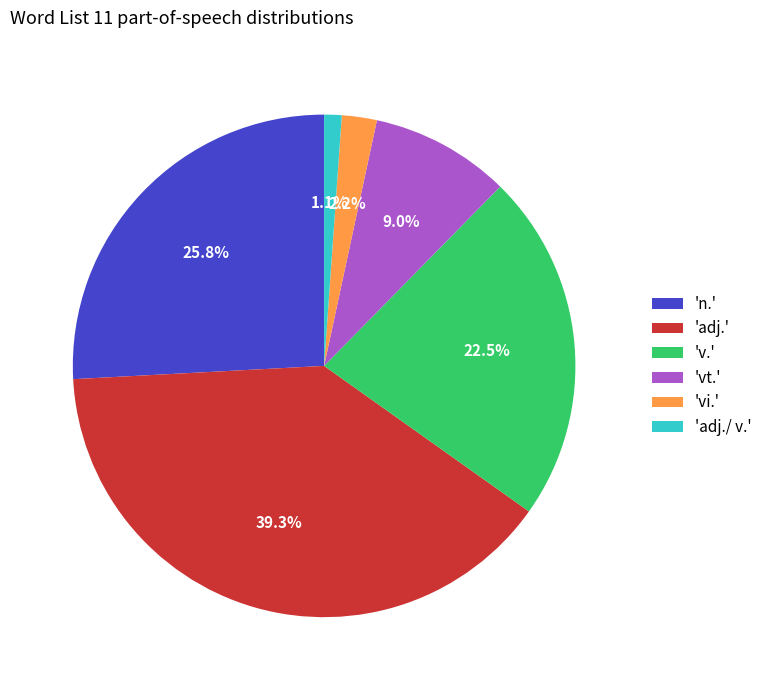

What is the largest slice in the pie chart?

'adj.'